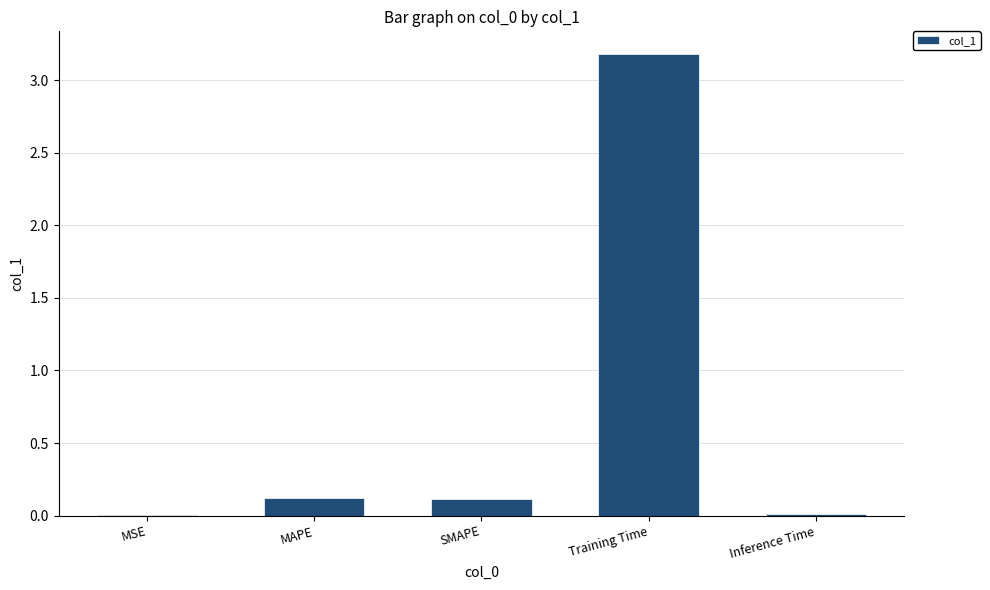

Between MAPE and MSE, which is larger?

MAPE